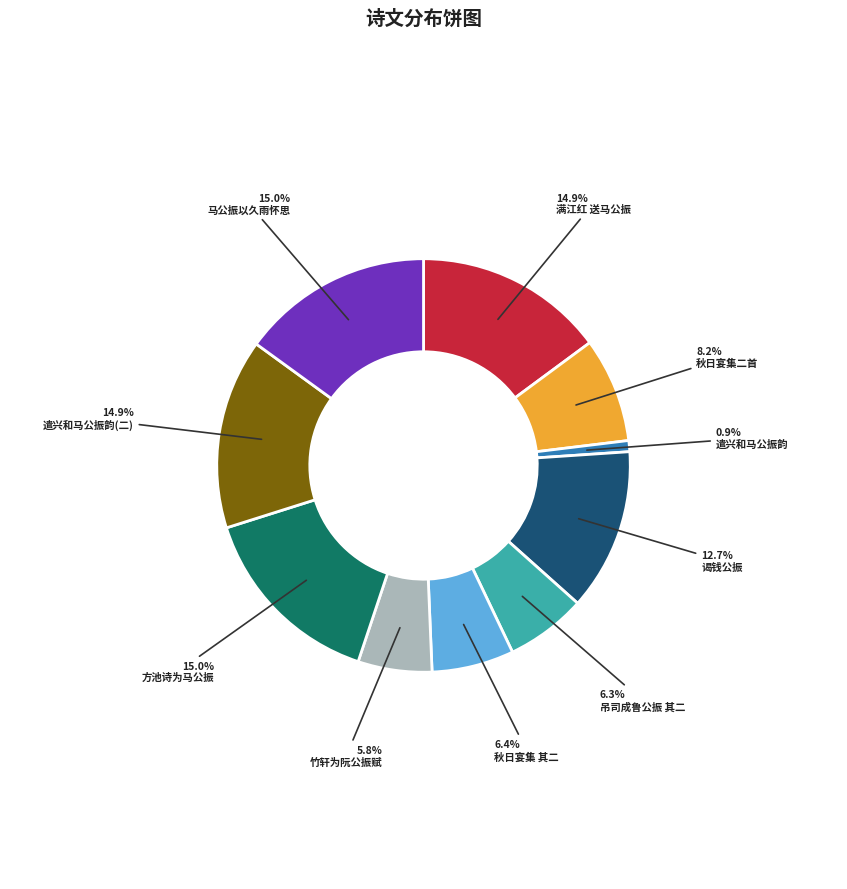

Does any single category account for the majority?

No